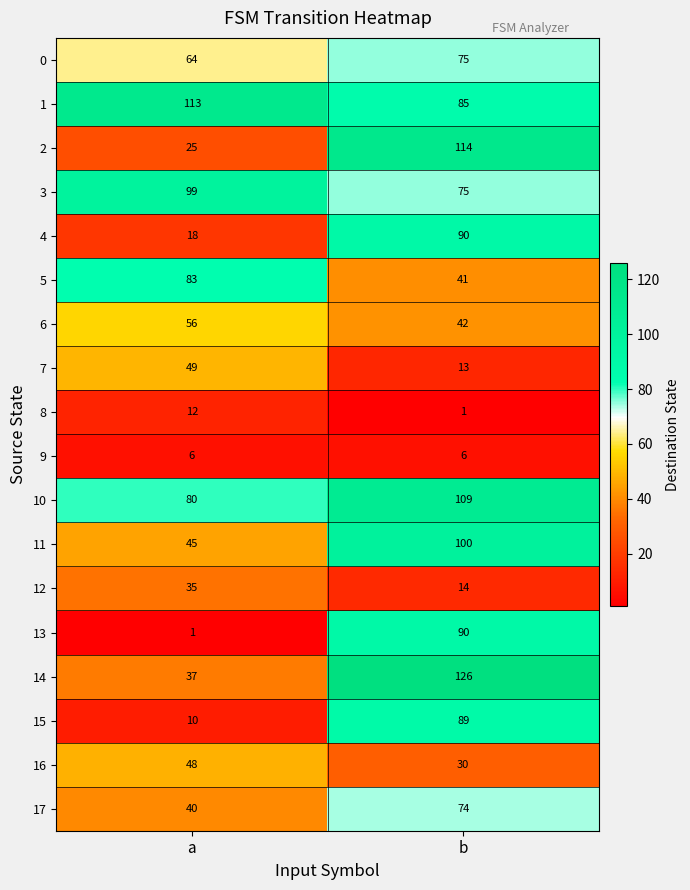

The 5 series shows 32 at a. True or false?

False